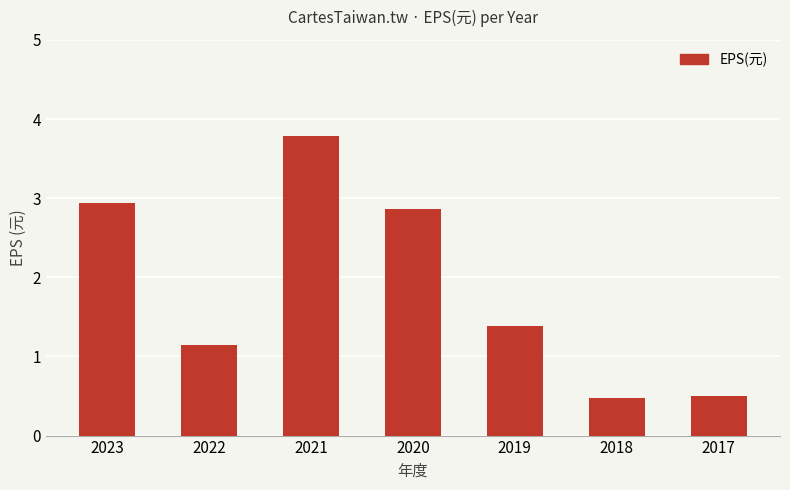

What is the difference between the maximum and minimum values?

3.3